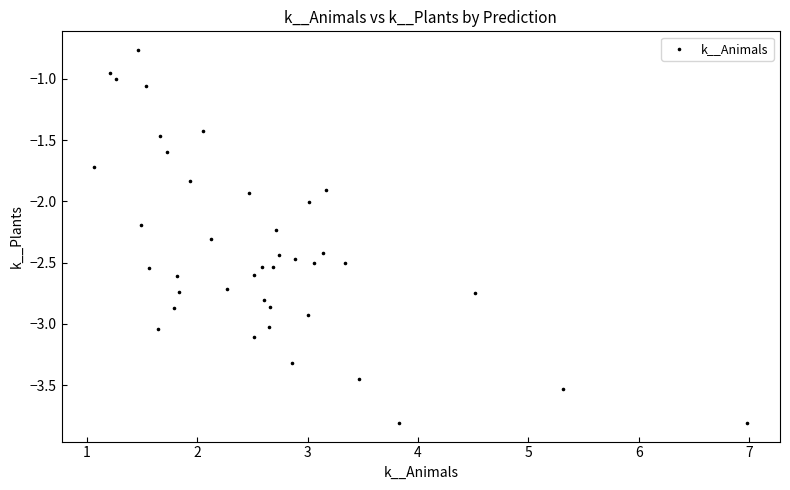

What is the range of X values (max minus min)?

5.9